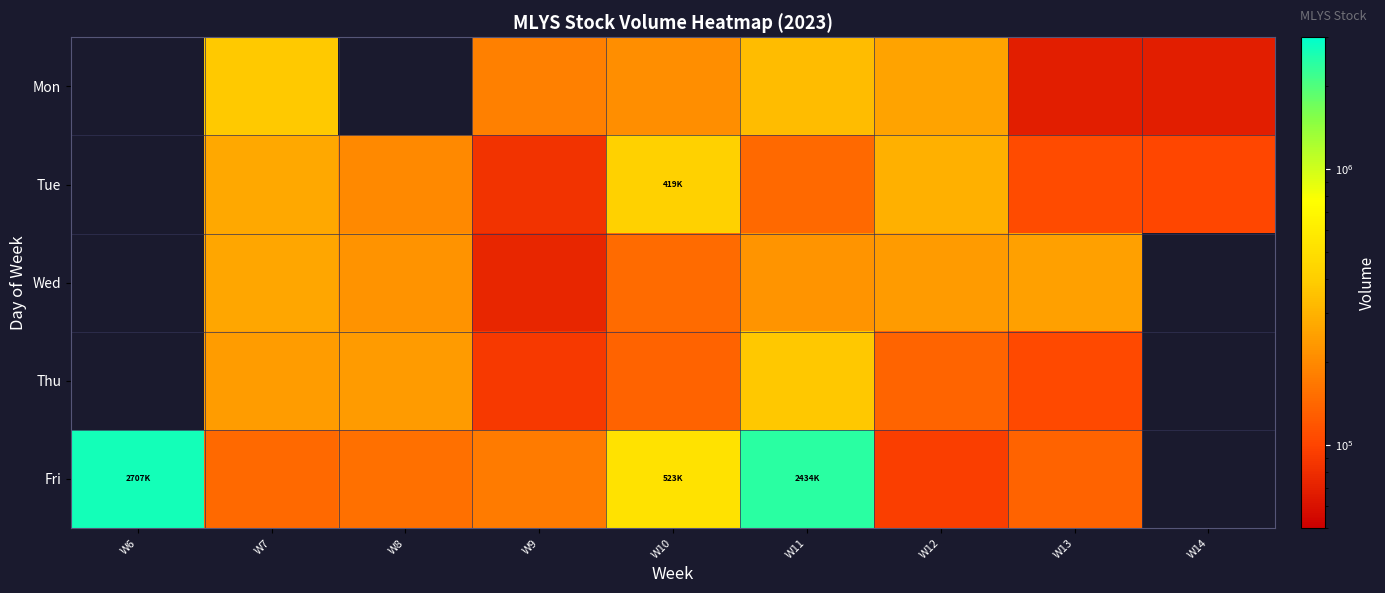

Between W7 and W6, which is larger?

W6